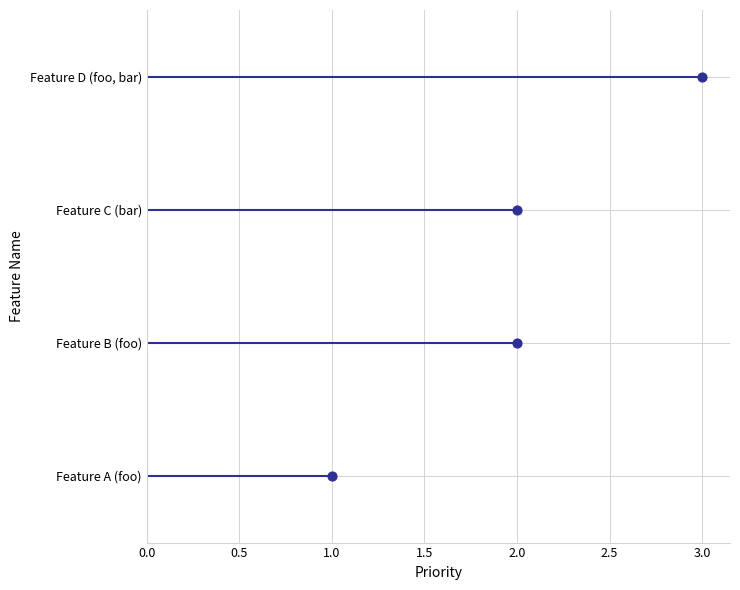

Approximately how many times larger is the value at 2.0 compared to 2.0?

0.5